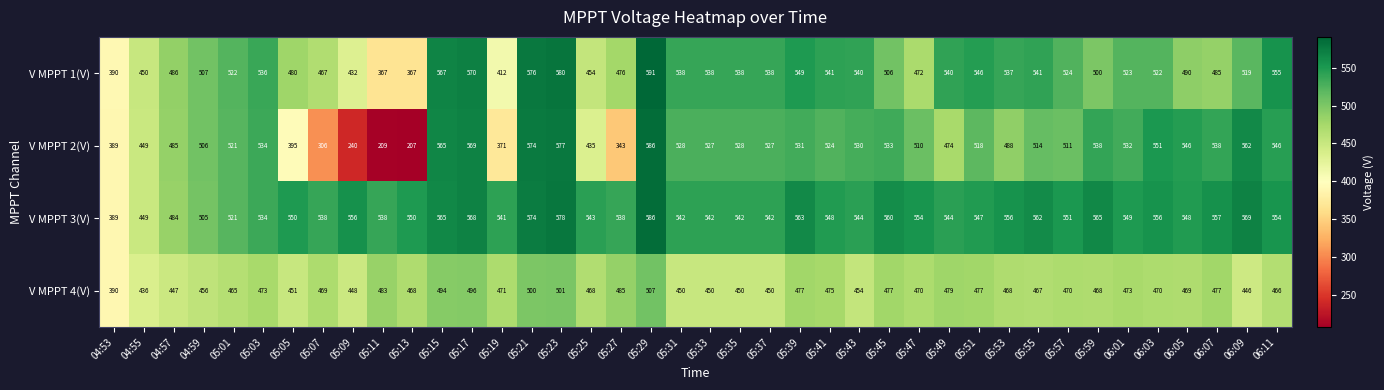

What is the difference between the highest and lowest values at 05:43?

90